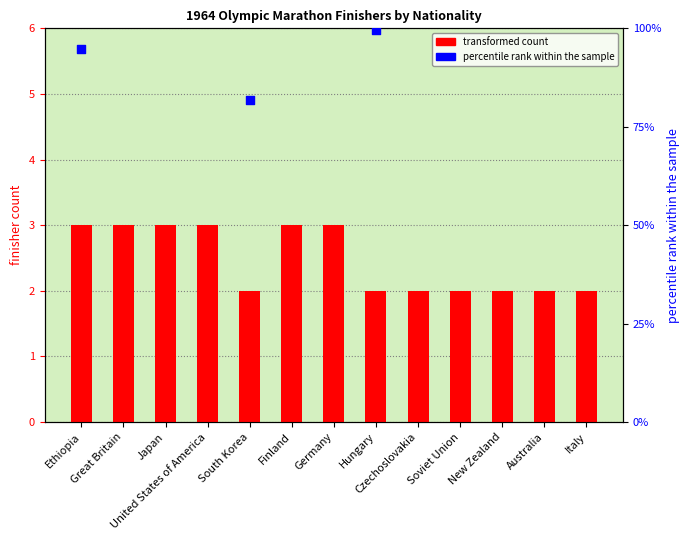

Which series has the largest Y range (max minus min)?

percentile rank within the sample